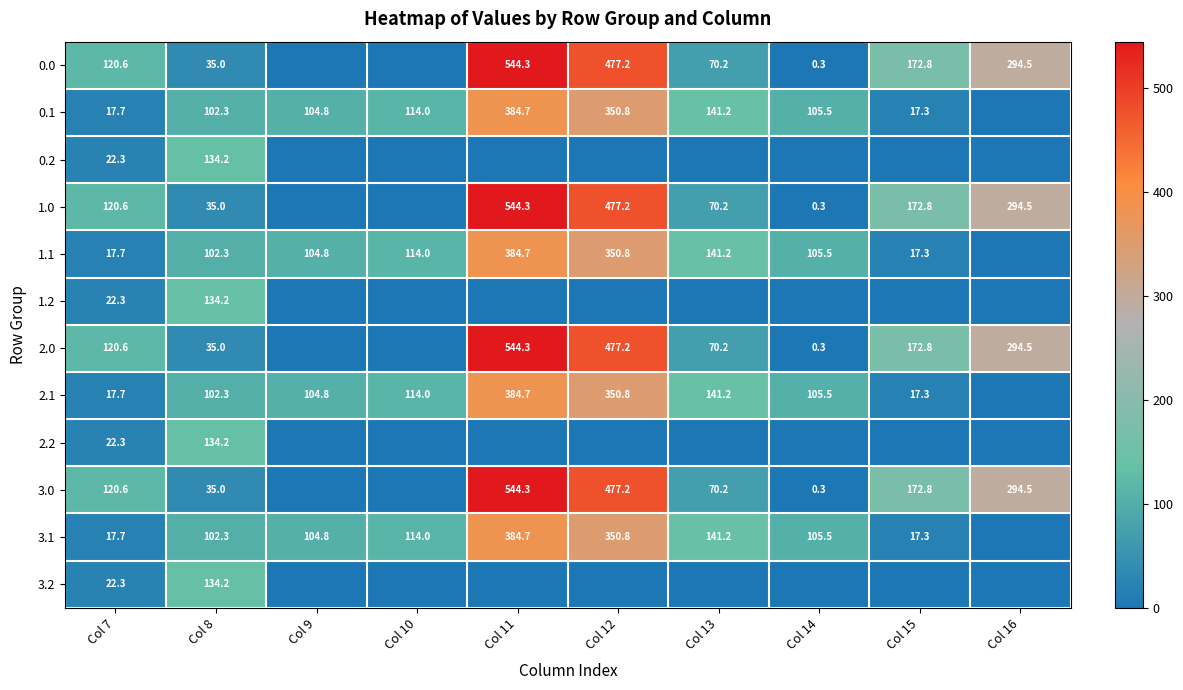

At which category does the chart reach its minimum across all series?

Col 9